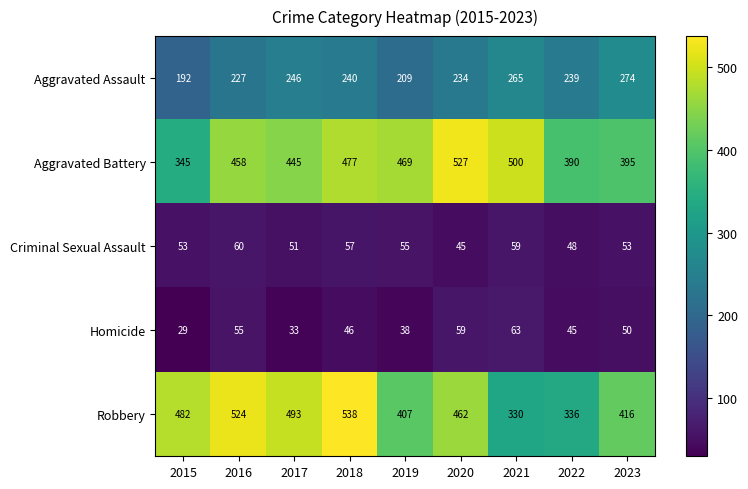

Which category has the lowest value in the Homicide series?

2015